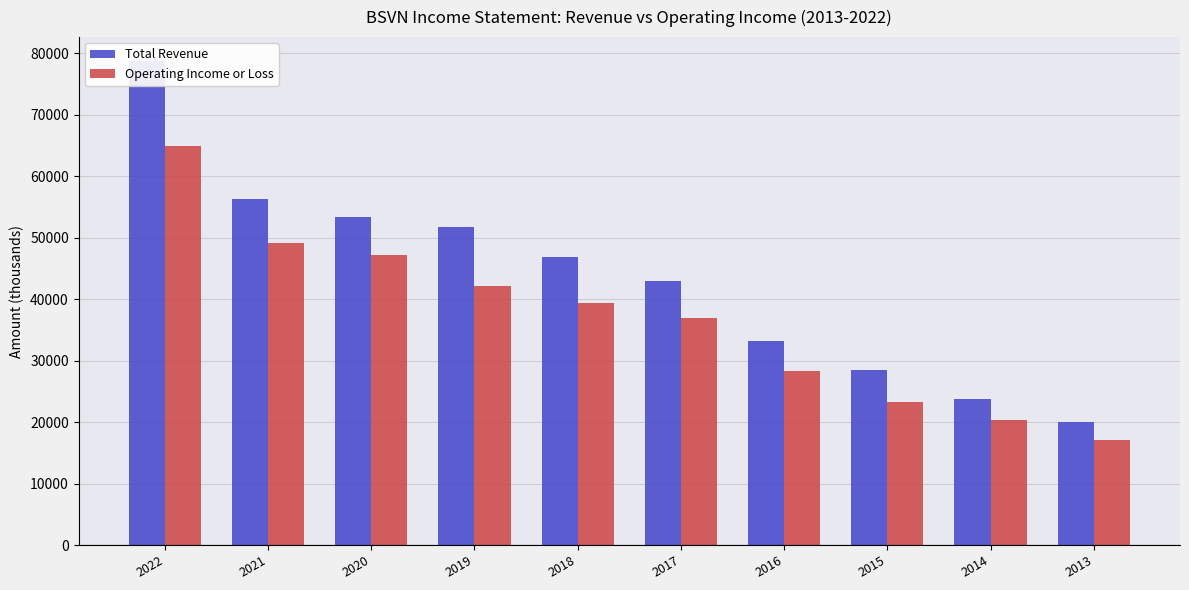

Which series has the largest range (max minus min)?

Total Revenue